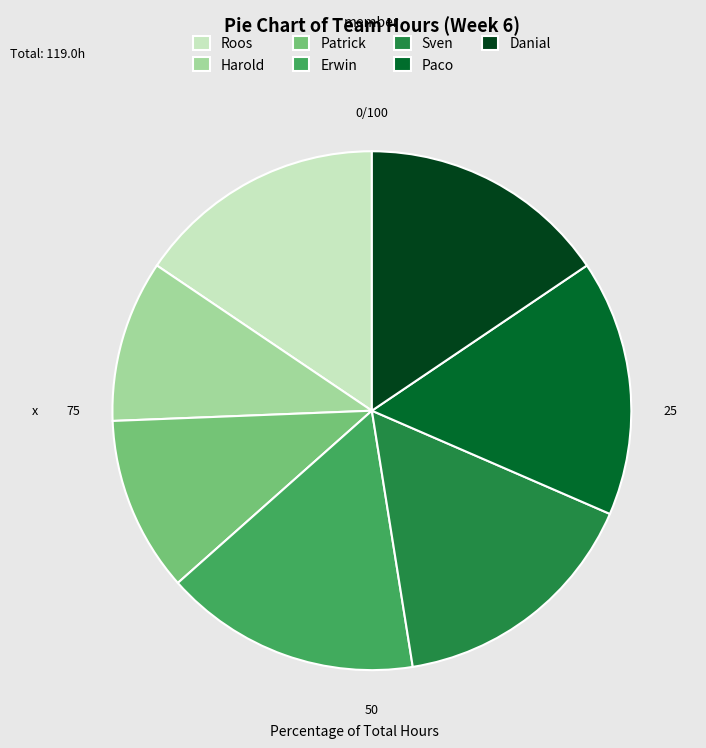

Which has a higher value, Erwin or Patrick?

Erwin